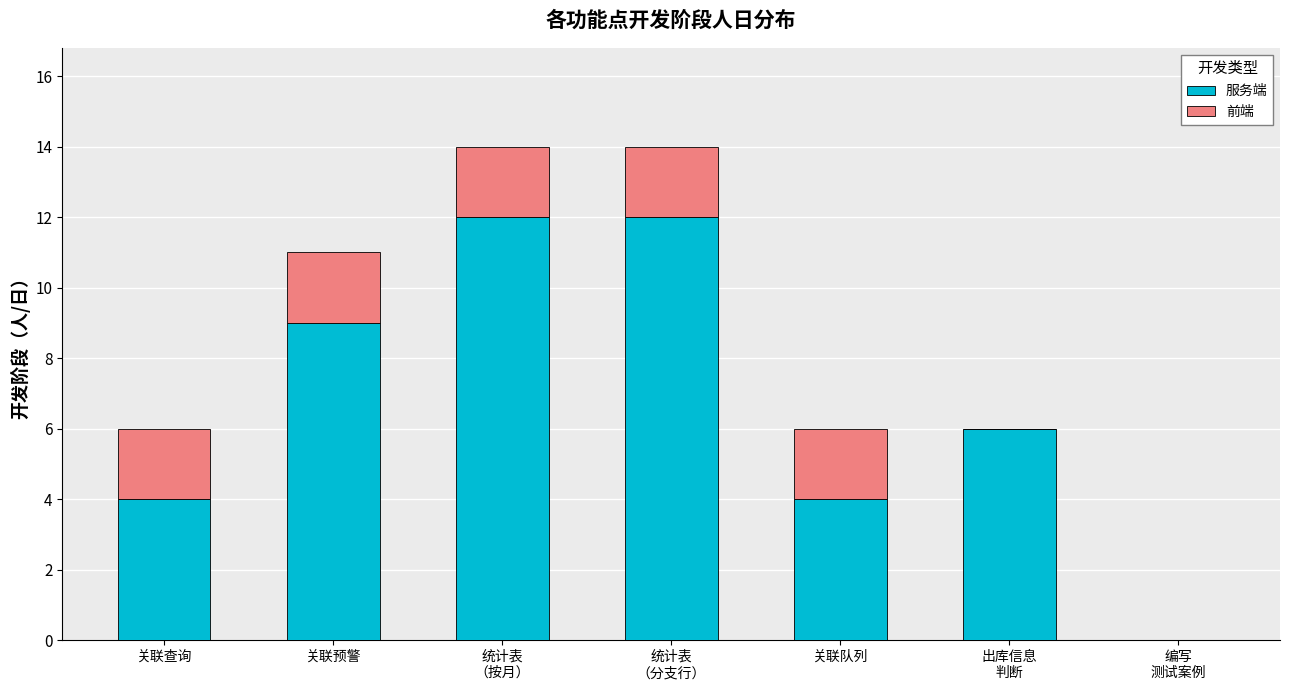

The 服务端 series shows 4 at 关联队列. True or false?

True